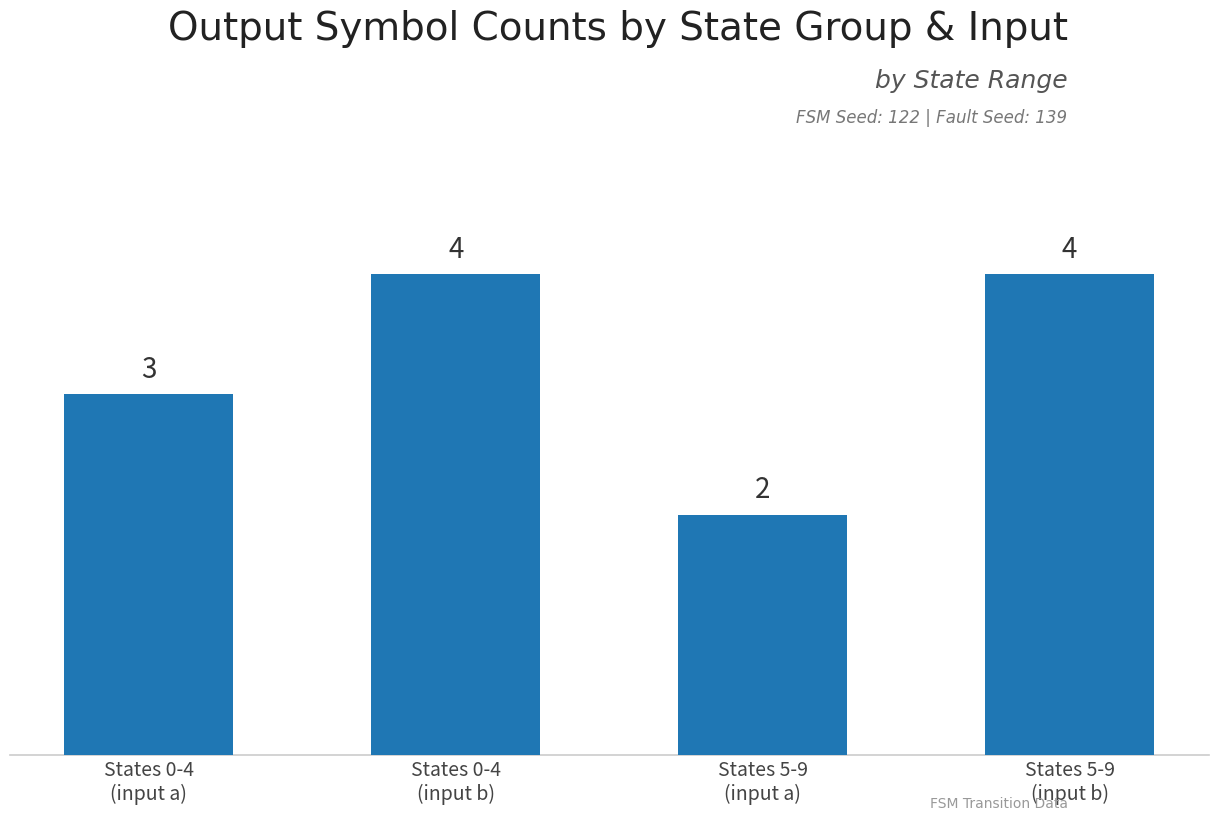

Does the chart contain any negative values?

No